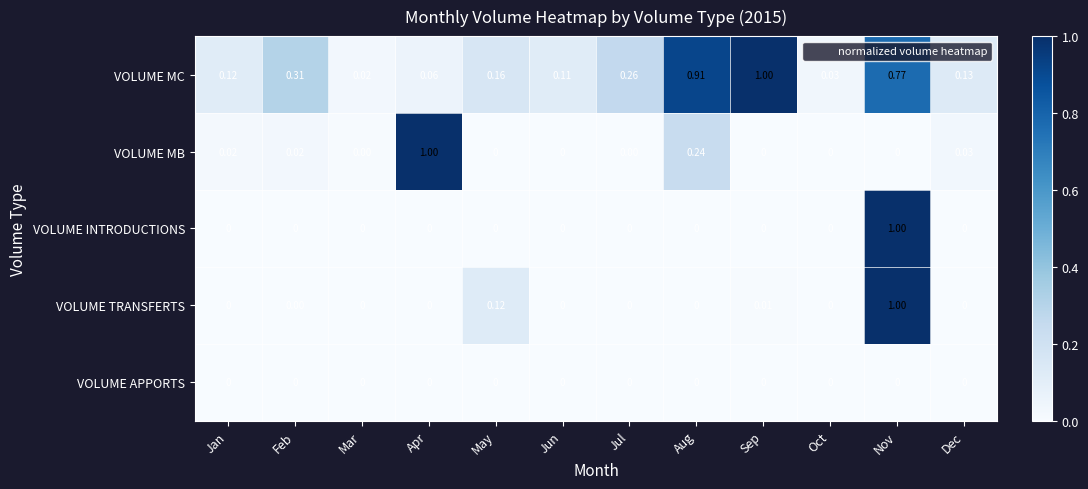

Which series changed the most between Jun and Dec?

VOLUME MB